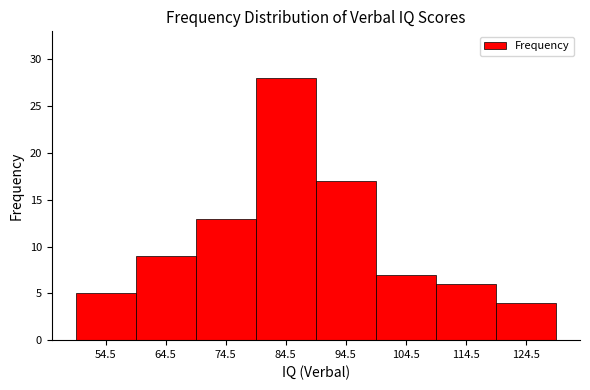

What is the height of the bar covering 49.5 to 59.5 on the x-axis? Neither the bar edges nor the heights are printed on the chart, so give them approximately, as read against the axes.

5